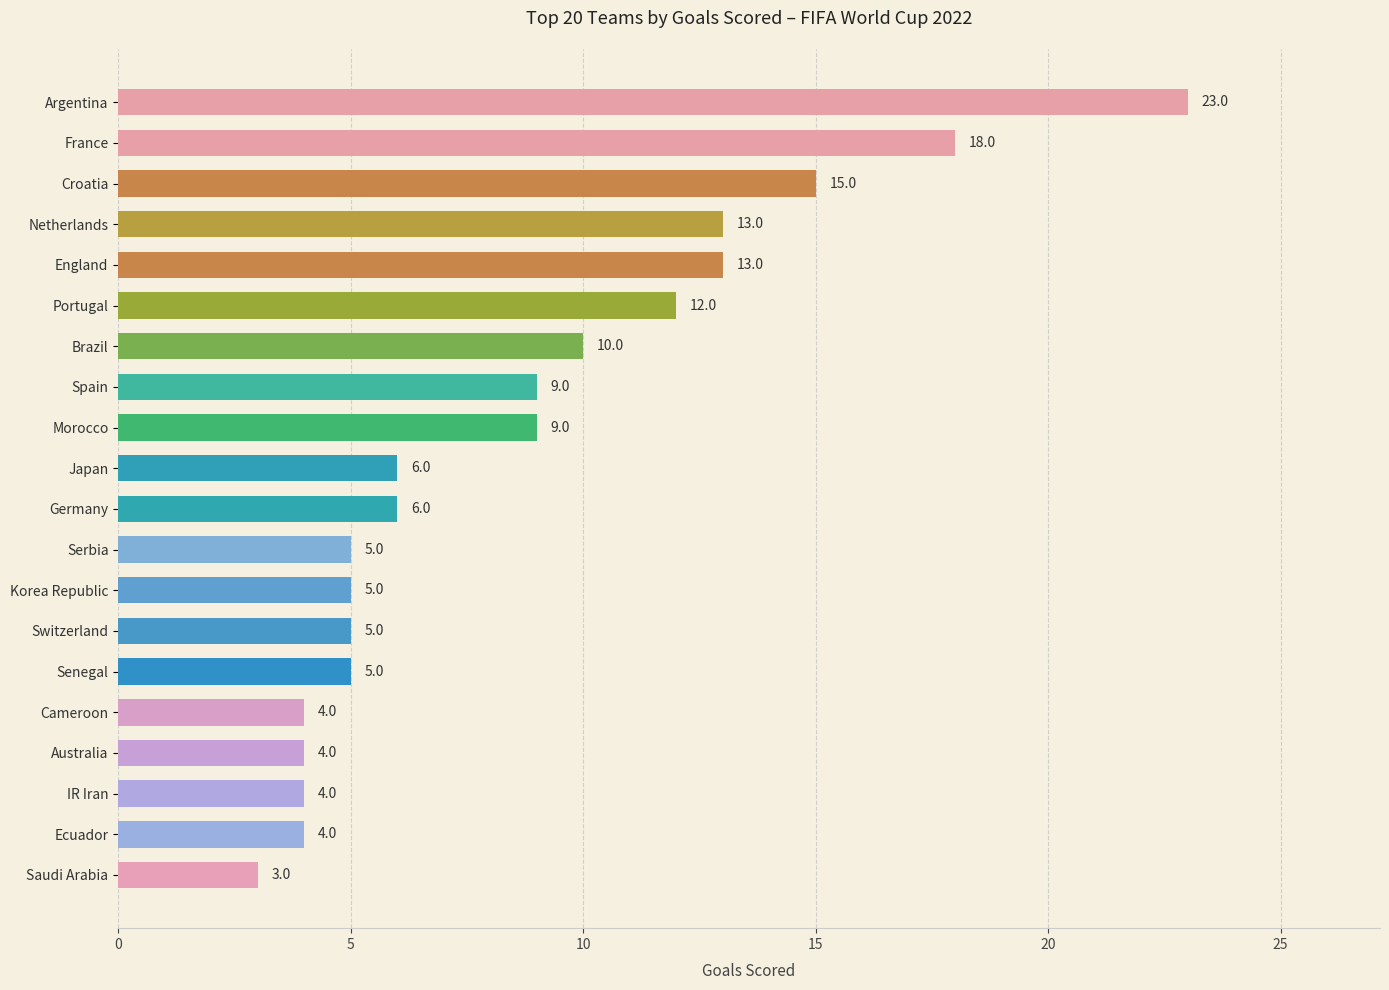

Reading bottom to top, transcribe all the data shown in this chart.

3	4	4	4	4	5	5	5	5	6	6	9	9	10	12	13	13	15	18	23